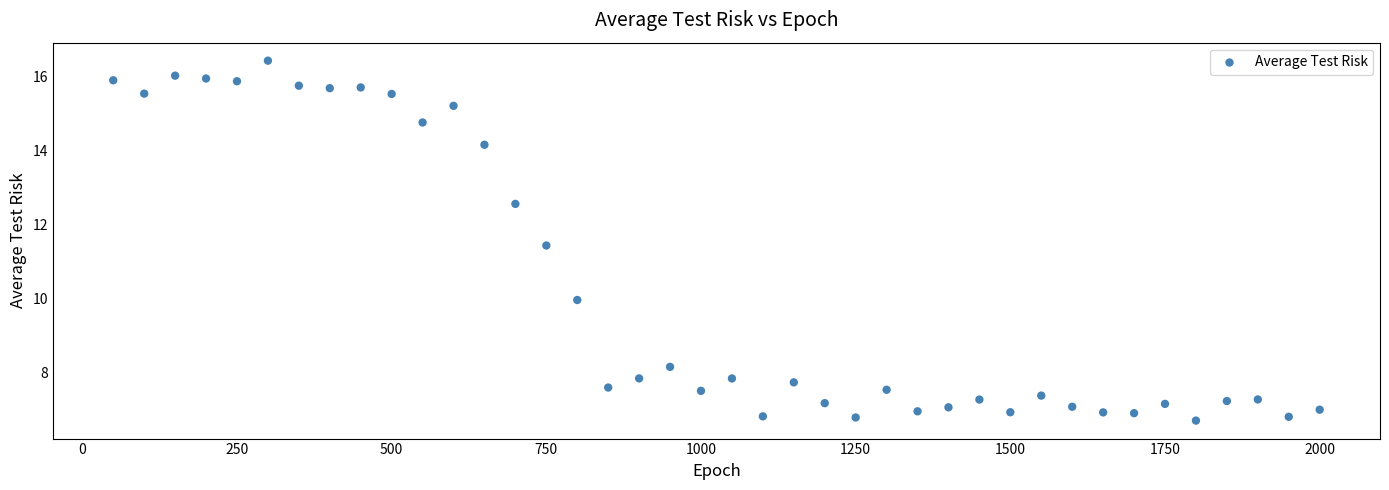

What is the range of X values (max minus min)?

1950.0